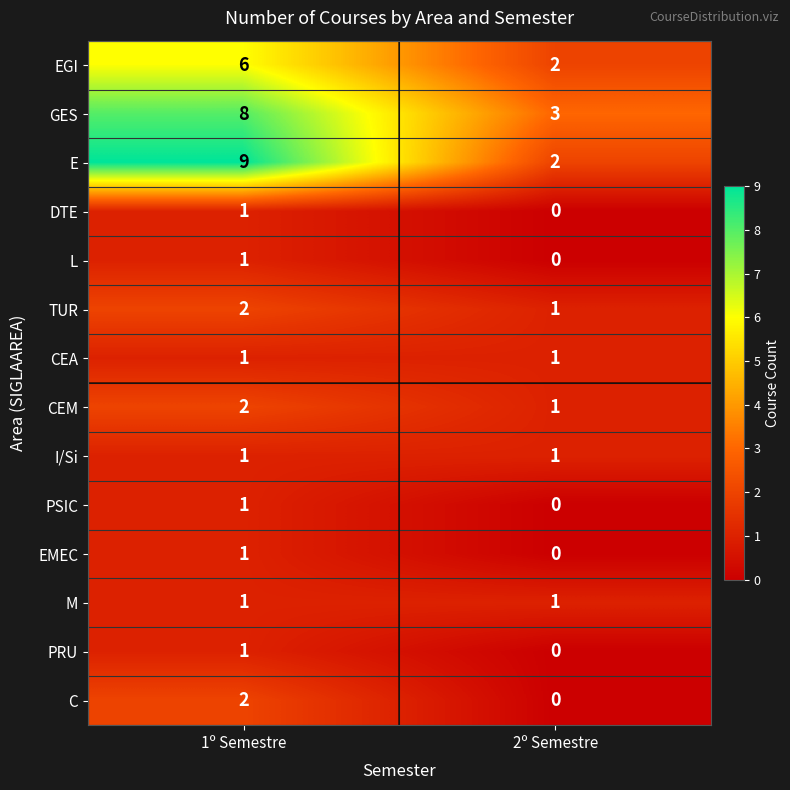

At which category is the sum across all series the highest?

1º Semestre